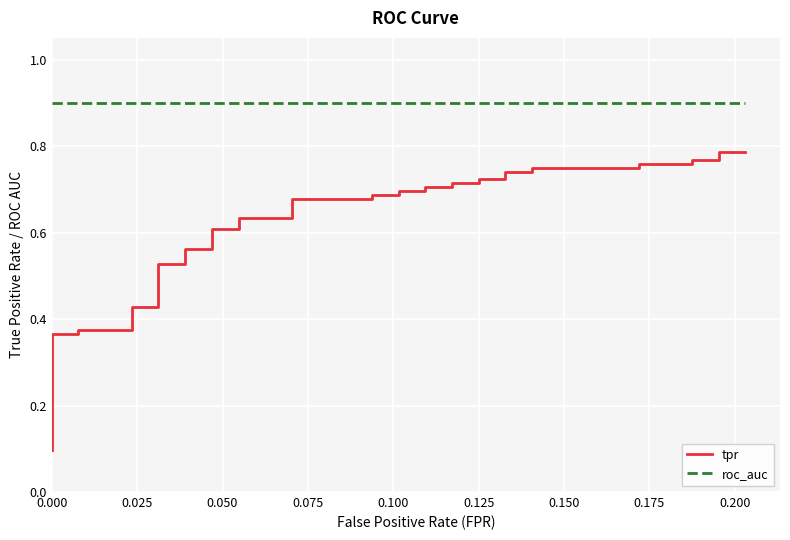

True or false: tpr and roc_auc intersect in this chart.

False